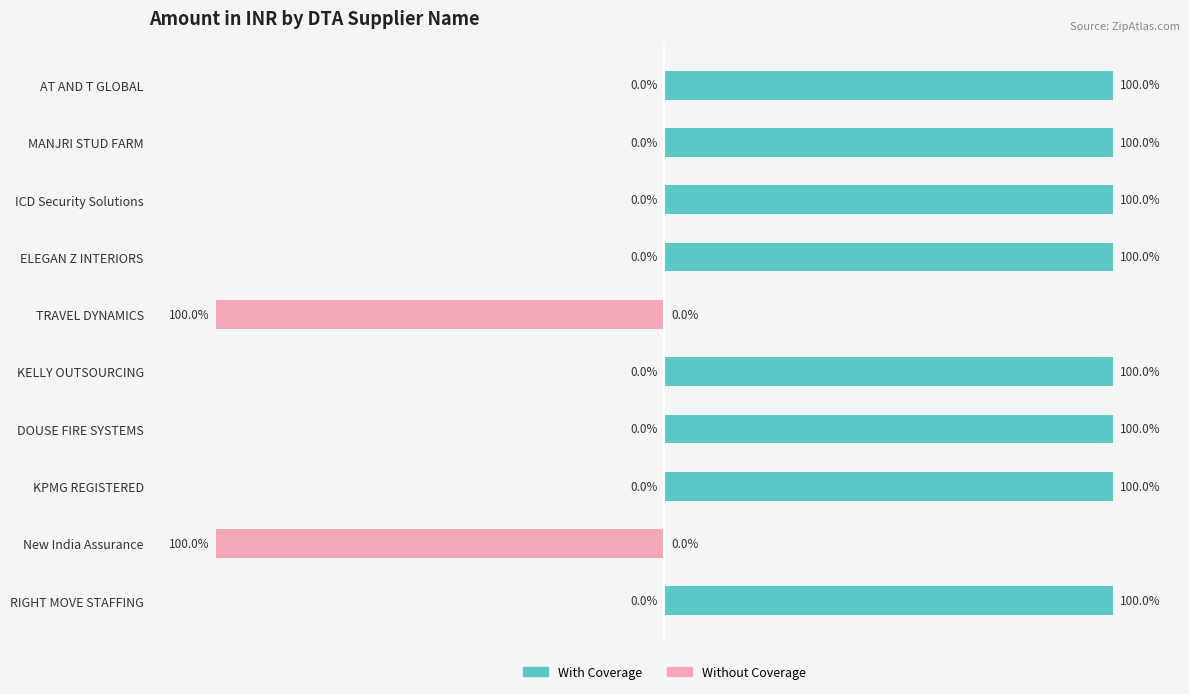

Are the bars horizontal?

Yes